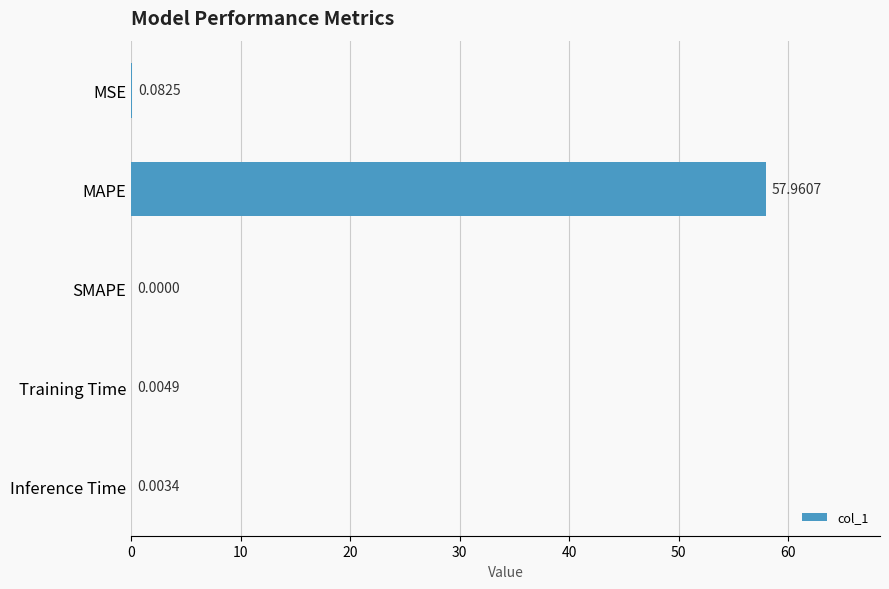

What is the sum of all values?

58.1